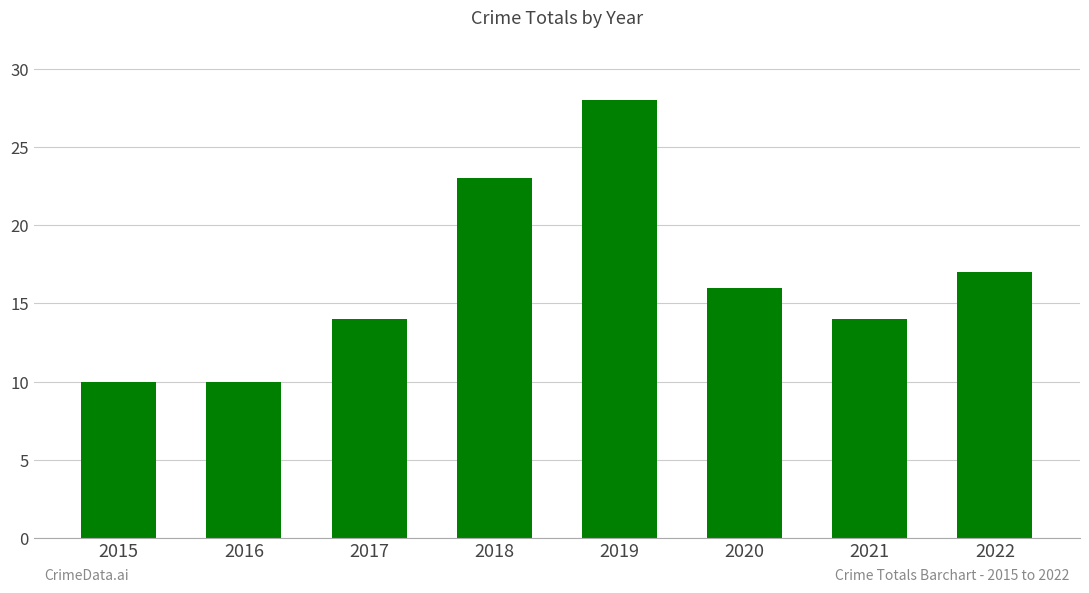

Is it true that the value at 2018 is 9?

False